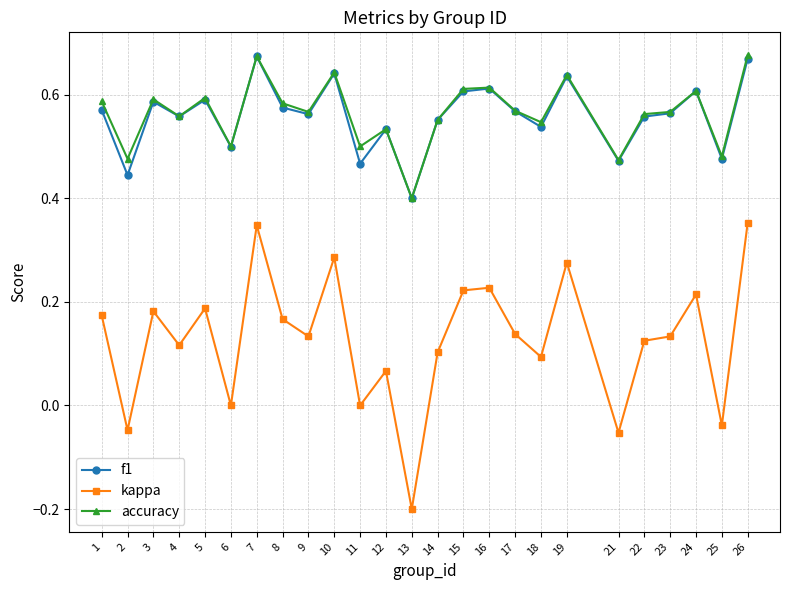

What is the total value across all series at 6?

1.0